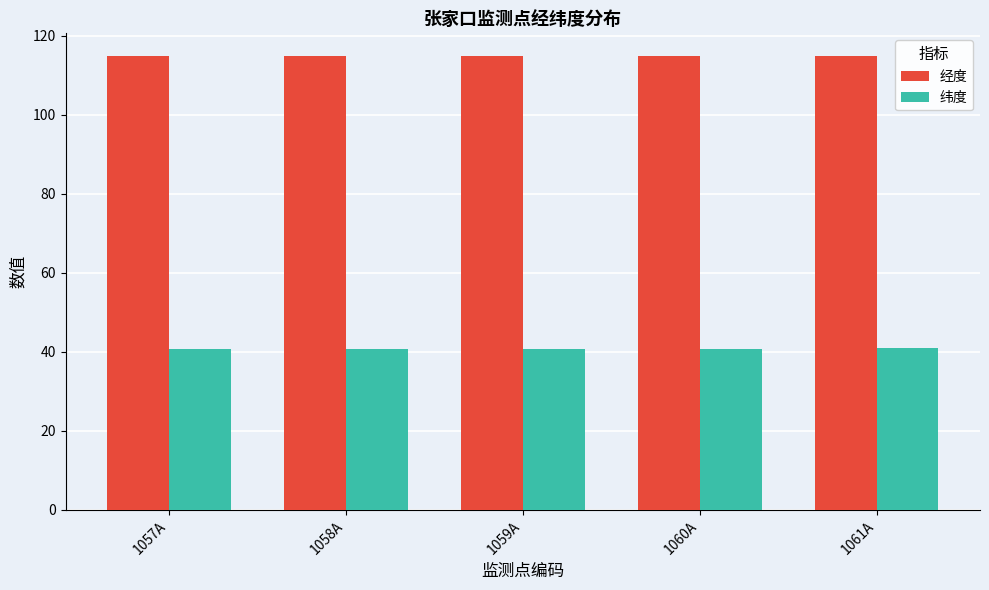

How many bars are there in each group?

2